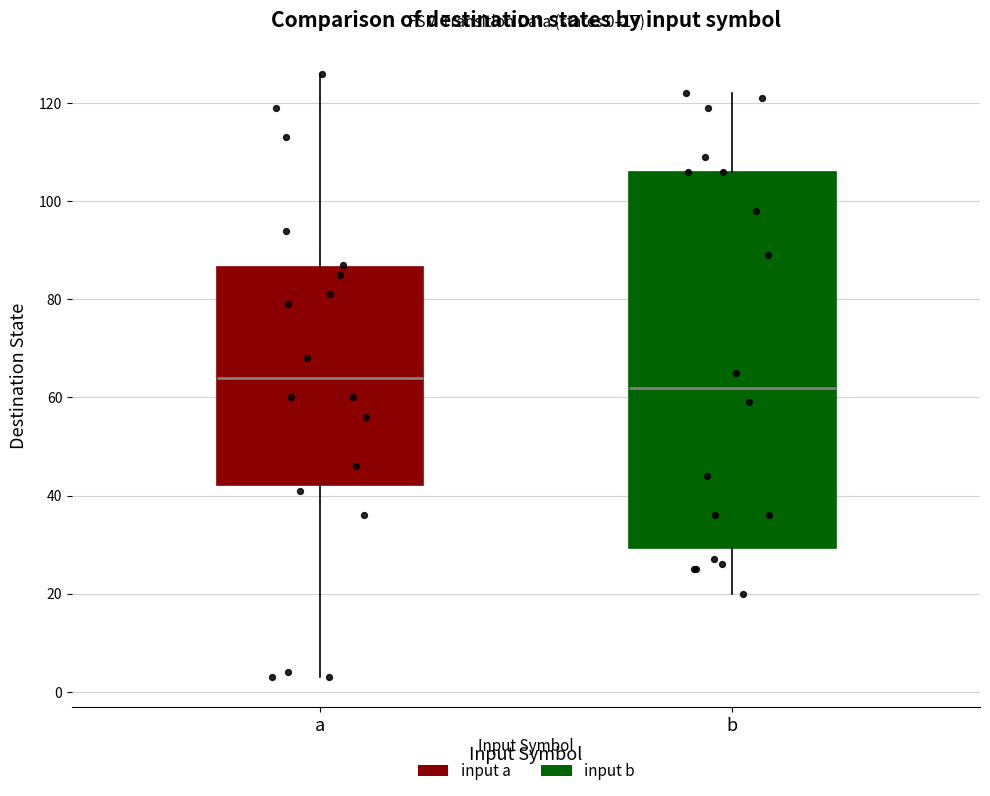

Which box is the tallest, from its lower edge to its upper edge?

b